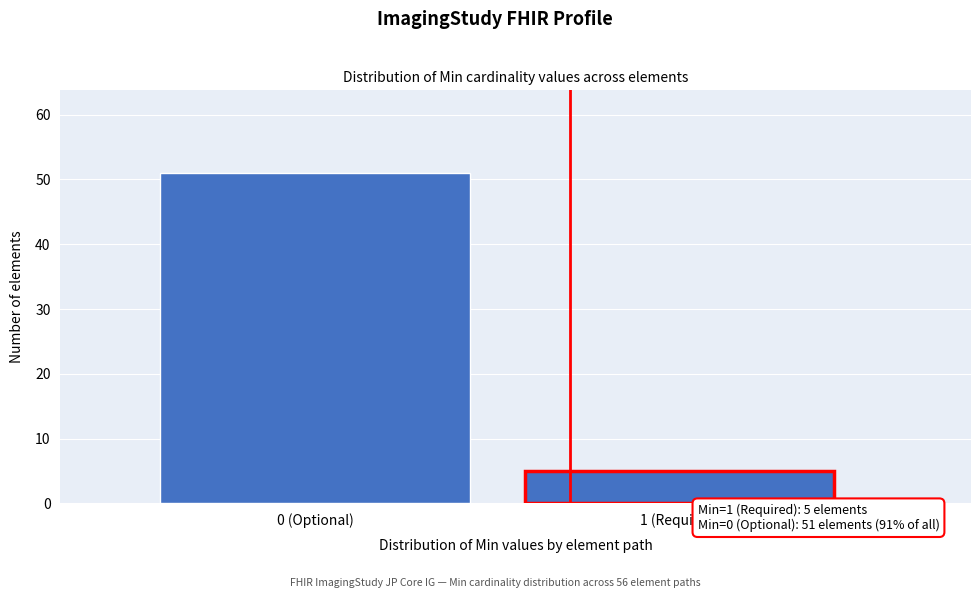

Reading right to left, transcribe all the data shown in this chart.

1 (Required)=5	0 (Optional)=51